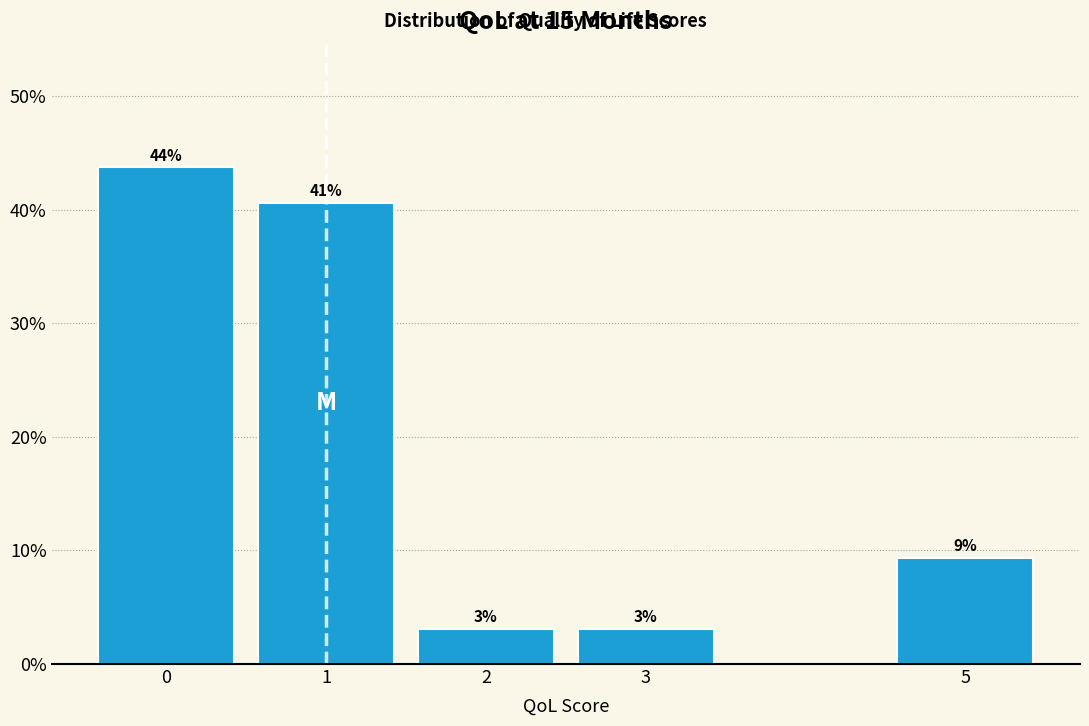

How many bars are there in total?

5